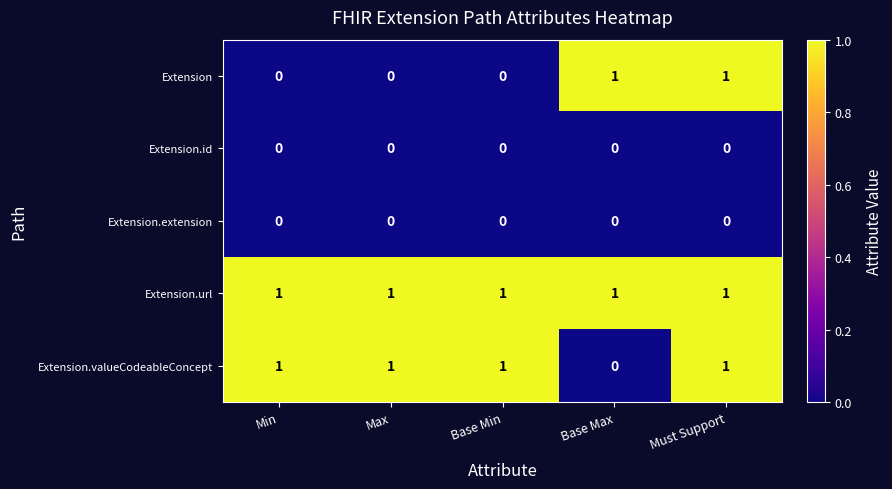

What is the sum of all Extension.valueCodeableConcept values?

4